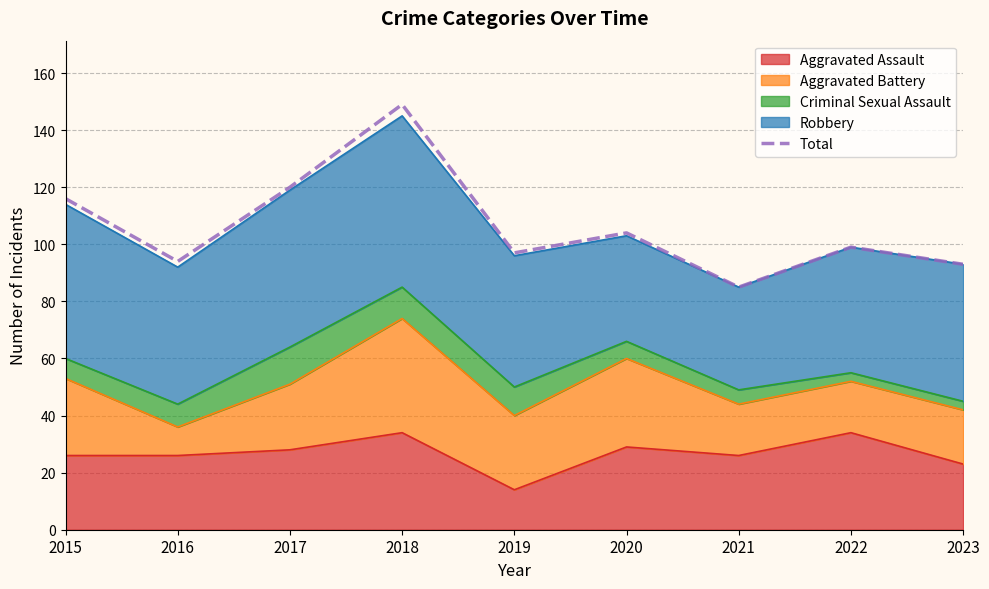

What value does the data have at 2015, to the nearest 10?

120